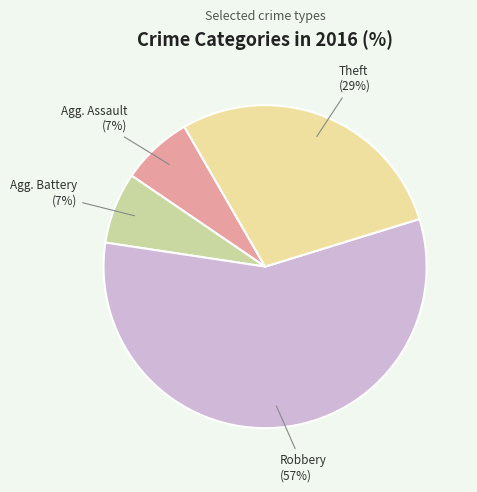

Does any single category account for the majority?

Yes